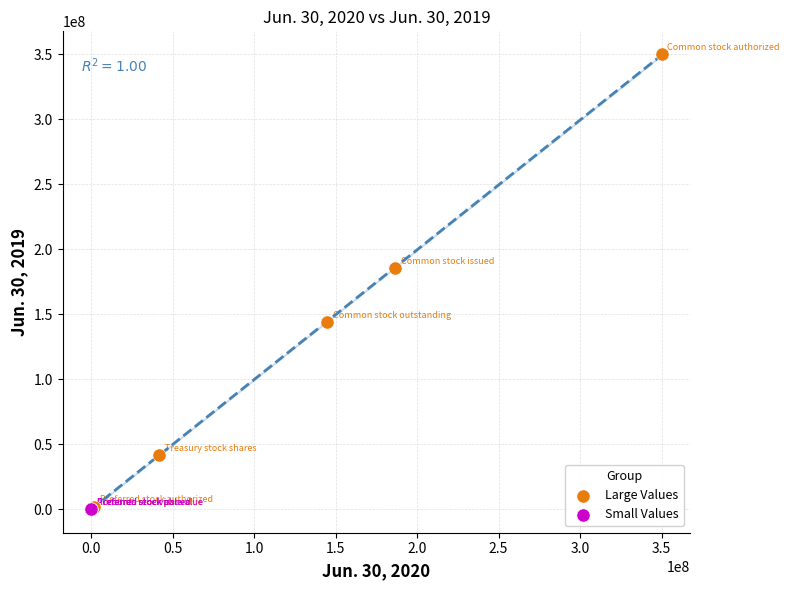

Which series has the largest Y range (max minus min)?

Large Values